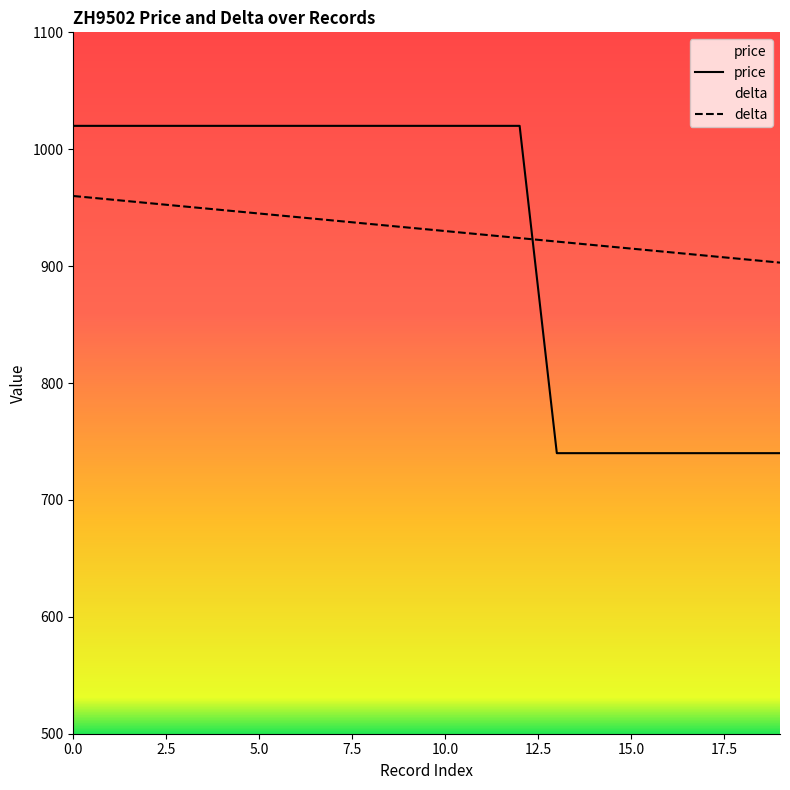

Which series has the largest range (max minus min)?

price